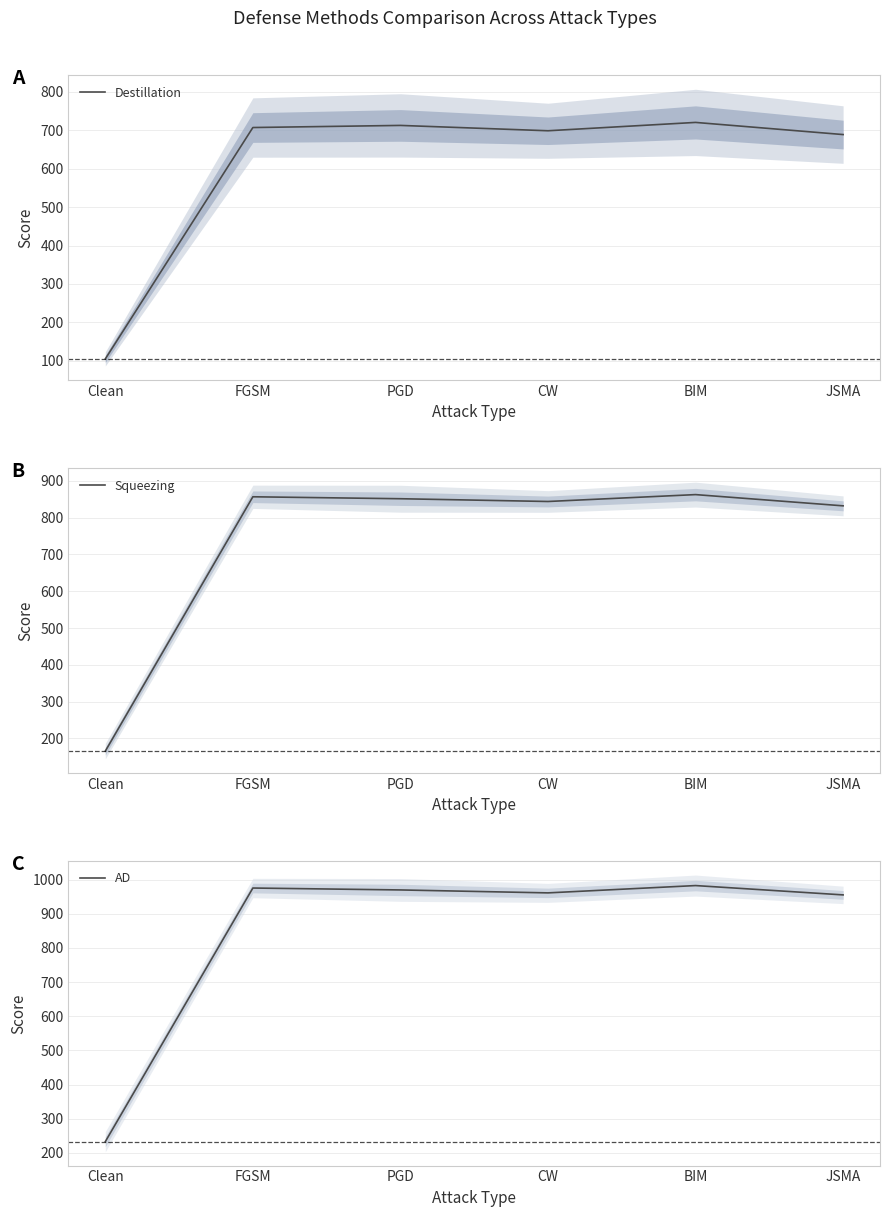

What is the difference between the AD values at CW and PGD?

8.6